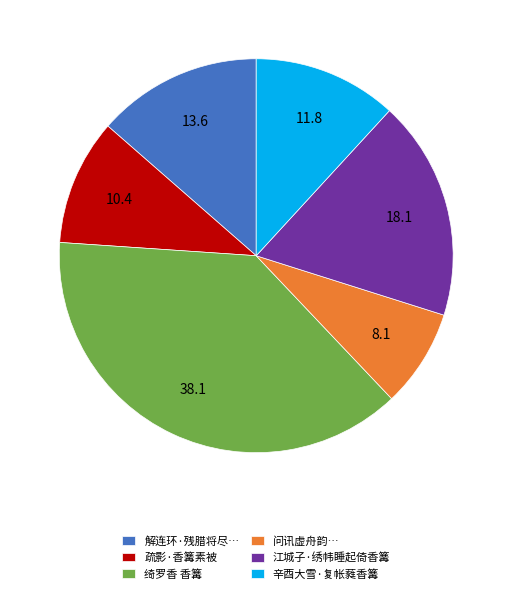

True or false: 江城子·绣帏睡起倚香篝 accounts for 18% of the total.

True